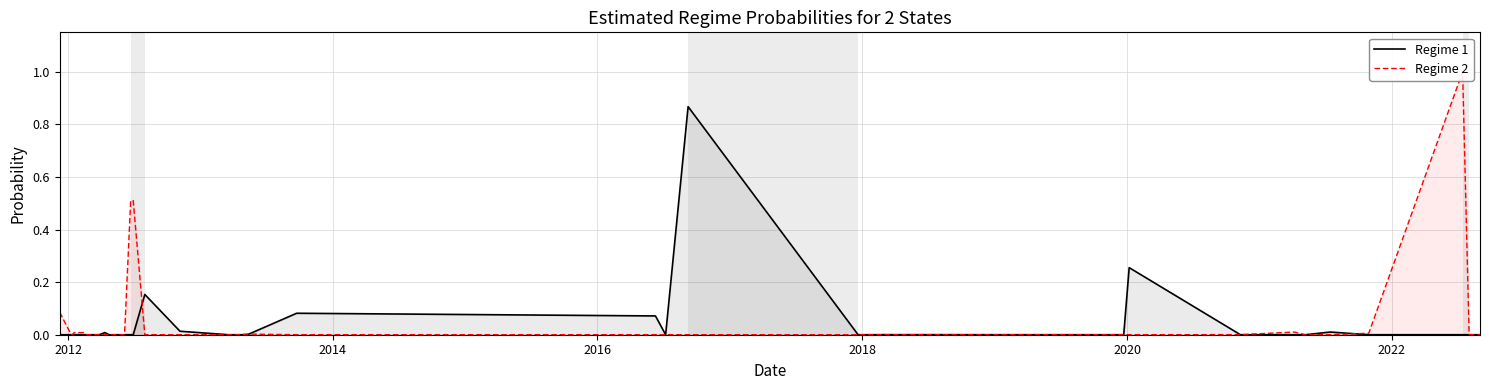

Is the value of Regime 2 at 14 greater than the value of Regime 1 at 39?

No